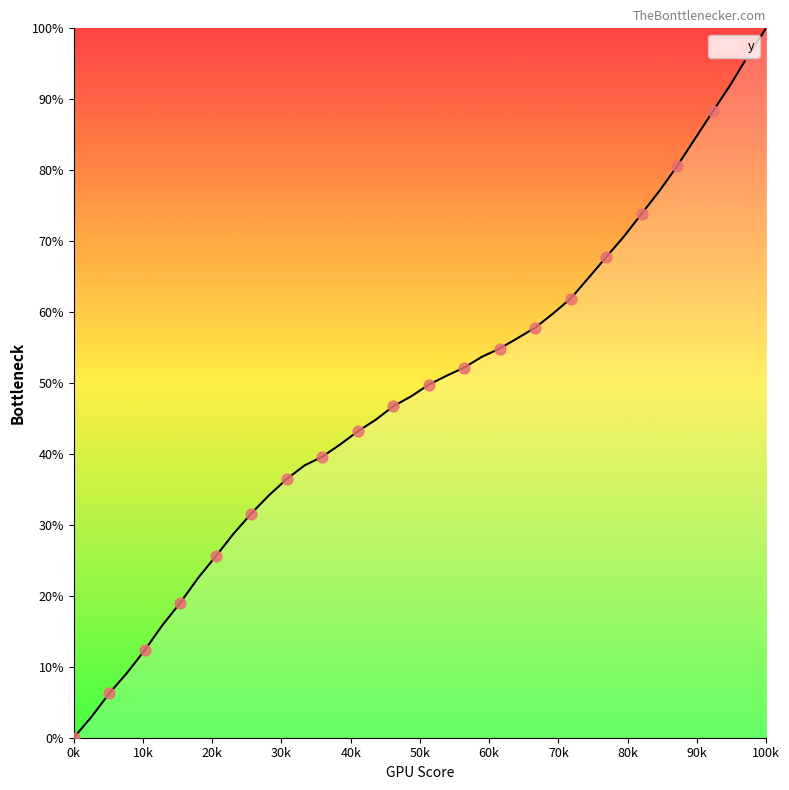

What is the greatest value displayed?

100.0